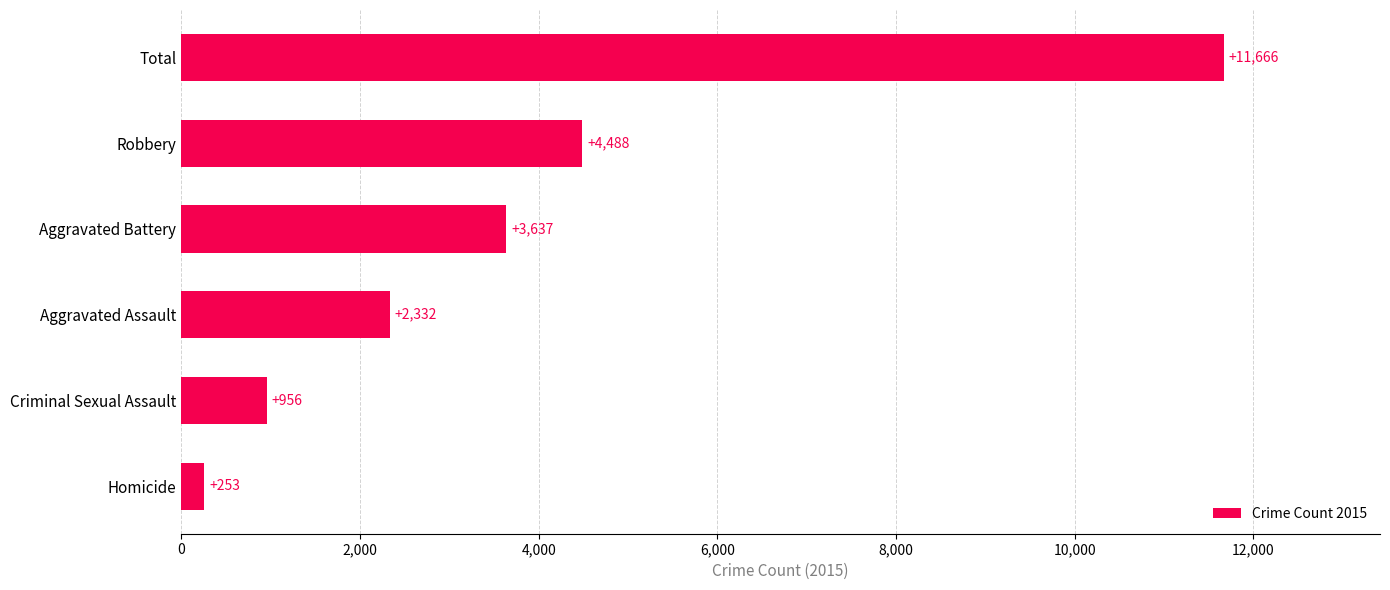

Is it true that the value at Aggravated Assault is 2332?

True